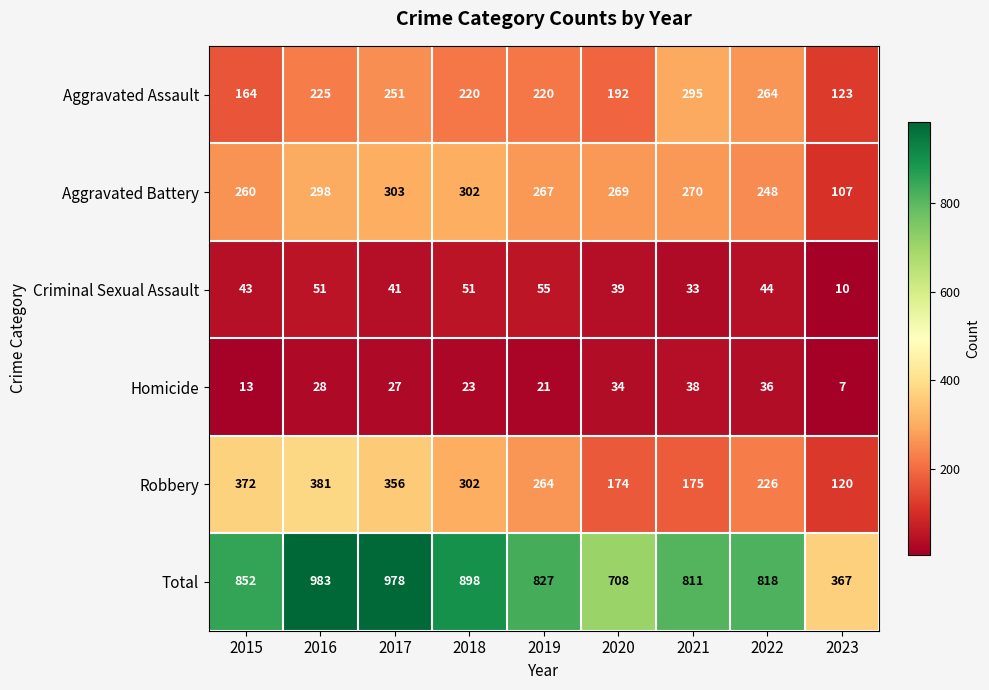

Between 2015 and 2023, which series saw the biggest shift?

Total